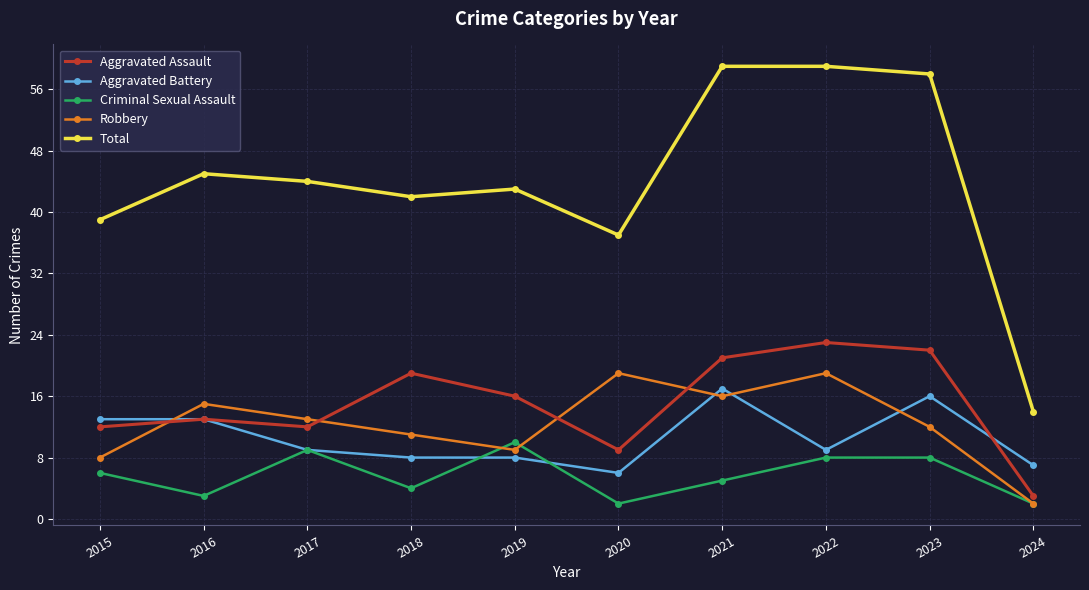

True or false: Robbery has a value of 19 at 2023.

False